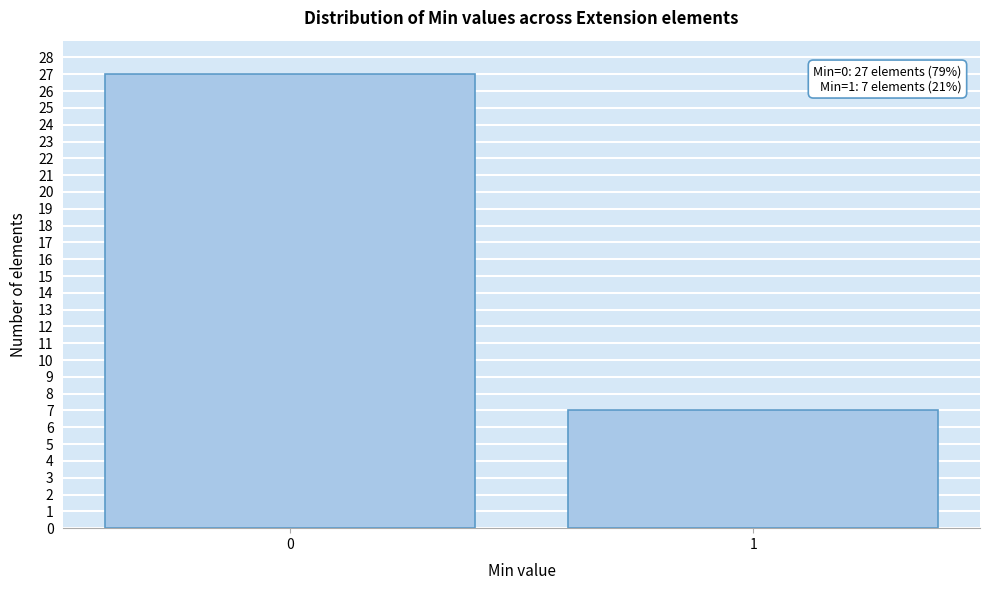

Reading left to right, extract all data points from this chart.

0=27	1=7